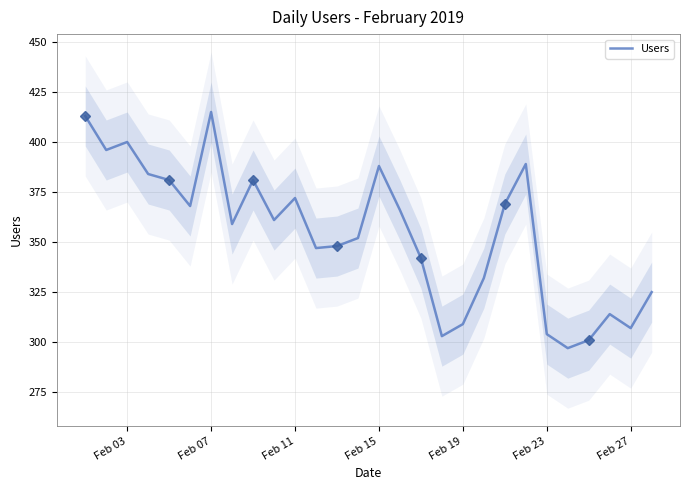

How many series are shown in this chart?

1